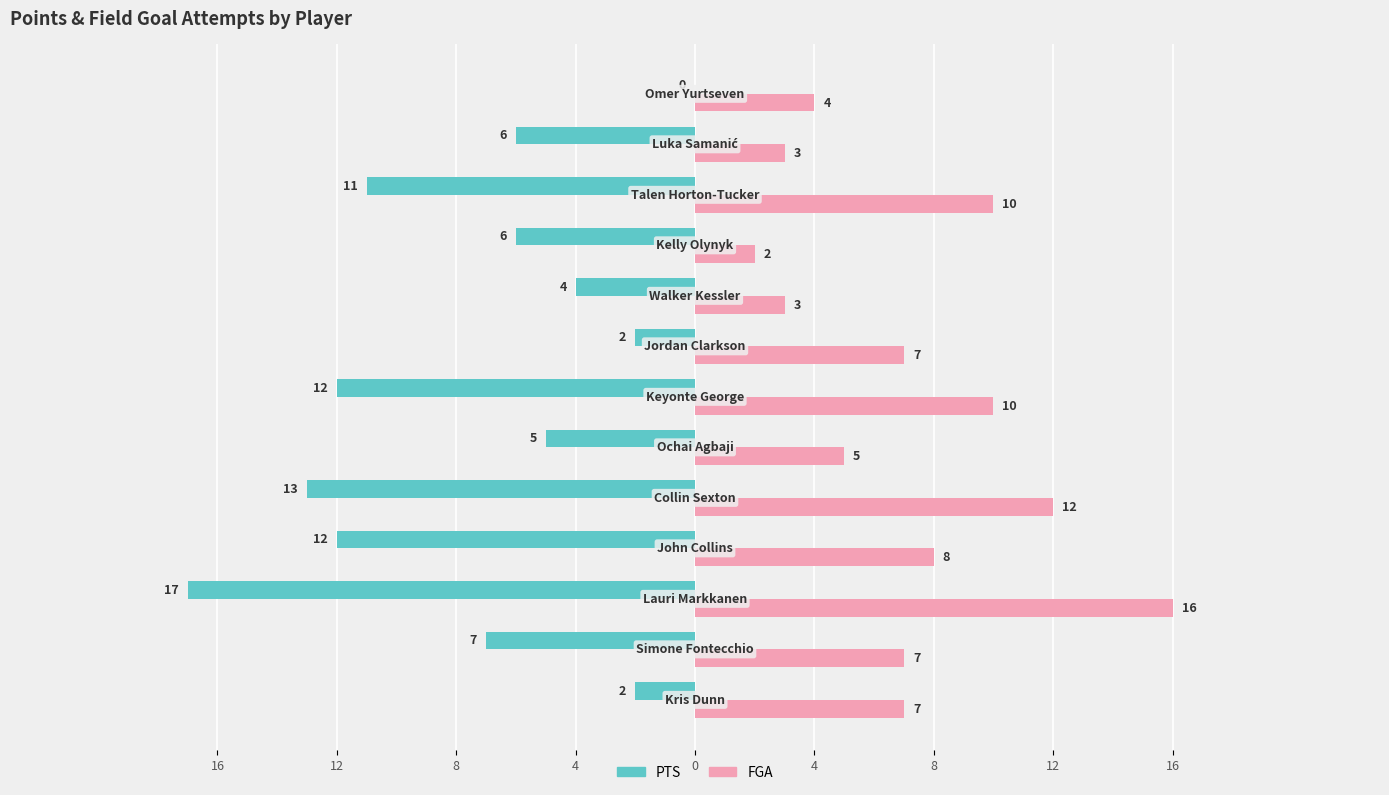

Reading left to right, extract all data points from this chart.

PTS: -2	-7	-17	-12	-13	-5	-12	-2	-4	-6	-11	-6	0
FGA: 7	7	16	8	12	5	10	7	3	2	10	3	4